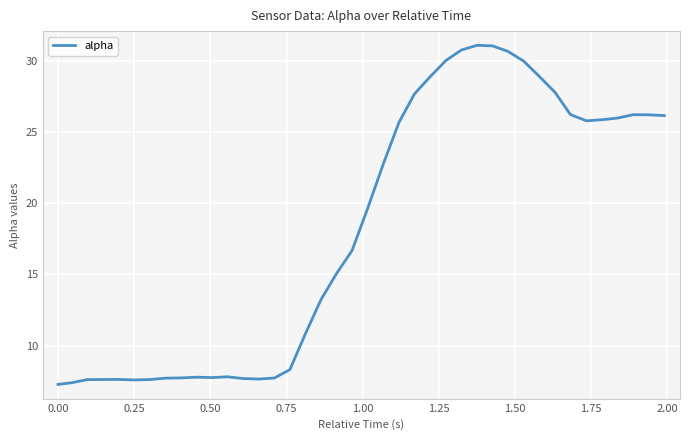

Count the number of categories in the chart.

40